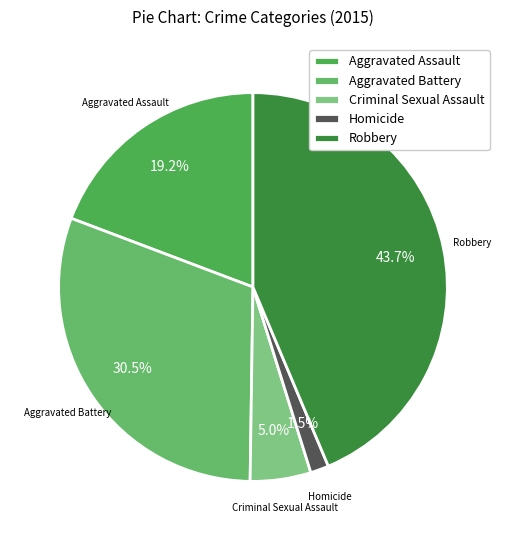

How many slices are in this pie chart?

5